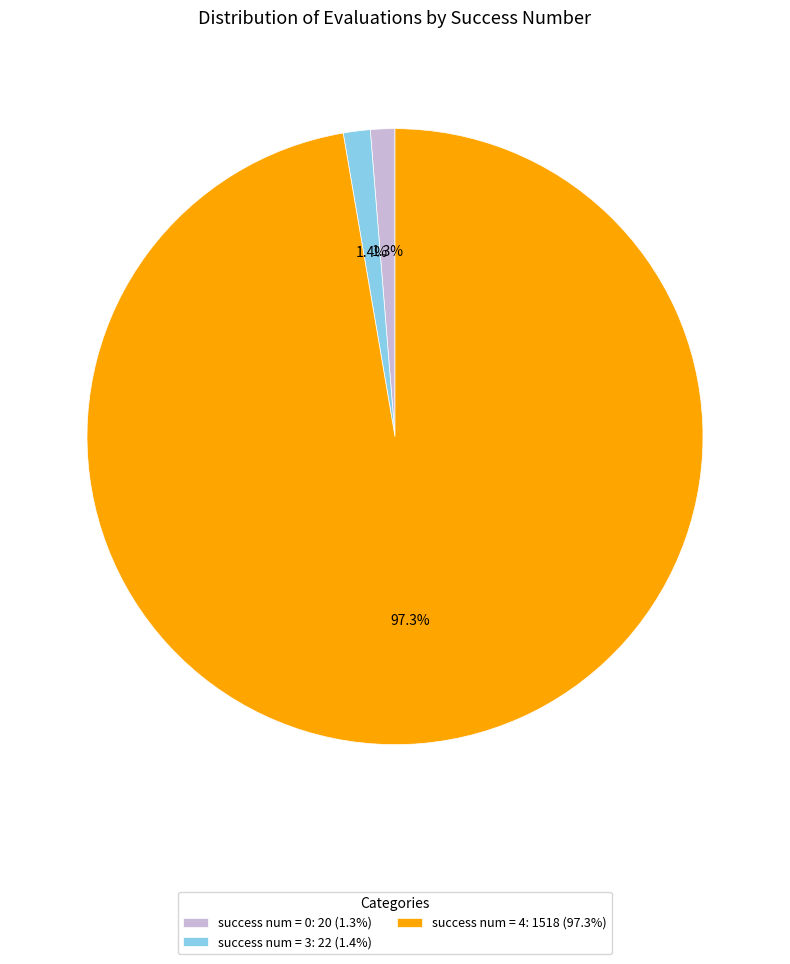

To the nearest percent, what is the average slice percentage?

33%